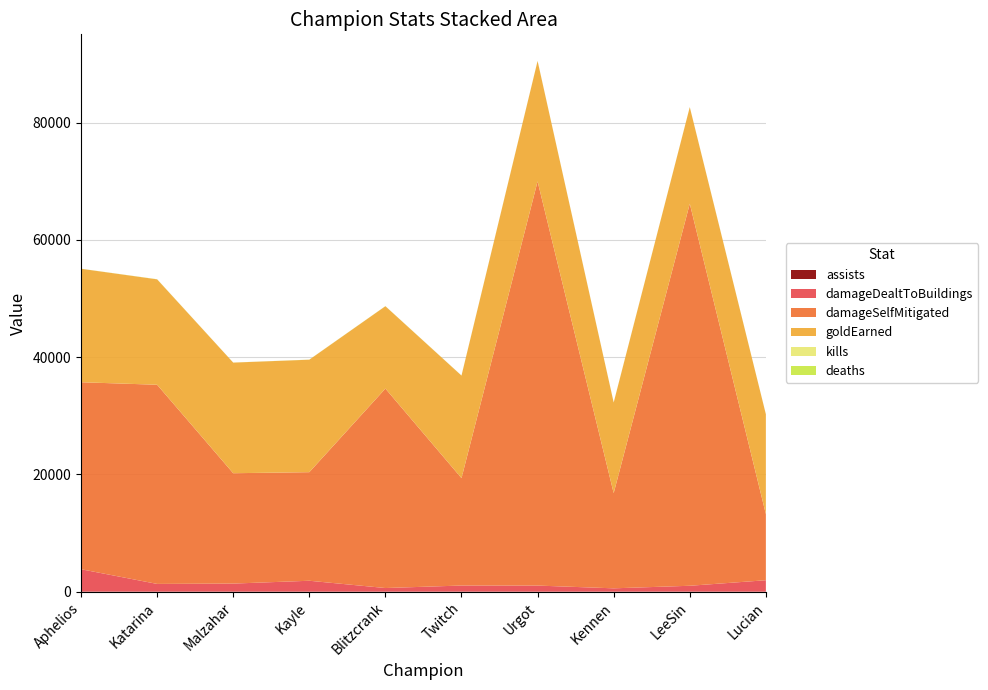

Reading left to right, transcribe all the data shown in this chart.

assists: Aphelios=36	Katarina=27	Malzahar=35	Kayle=28	Blitzcrank=24	Twitch=31	Urgot=20	Kennen=26	LeeSin=34	Lucian=19
damageDealtToBuildings: Aphelios=3807	Katarina=1312	Malzahar=1361	Kayle=1851	Blitzcrank=614	Twitch=1033	Urgot=1036	Kennen=561	LeeSin=990	Lucian=1949
damageSelfMitigated: Aphelios=31884	Katarina=33959	Malzahar=18818	Kayle=18514	Blitzcrank=34007	Twitch=18315	Urgot=68914	Kennen=16237	LeeSin=65147	Lucian=11273
goldEarned: Aphelios=19348	Katarina=17973	Malzahar=18860	Kayle=19177	Blitzcrank=14045	Twitch=17479	Urgot=20531	Kennen=15446	LeeSin=16460	Lucian=17020
kills: Aphelios=5	Katarina=5	Malzahar=3	Kayle=6	Blitzcrank=1	Twitch=4	Urgot=5	Kennen=6	LeeSin=6	Lucian=2
deaths: Aphelios=9	Katarina=16	Malzahar=7	Kayle=10	Blitzcrank=13	Twitch=13	Urgot=15	Kennen=13	LeeSin=12	Lucian=16